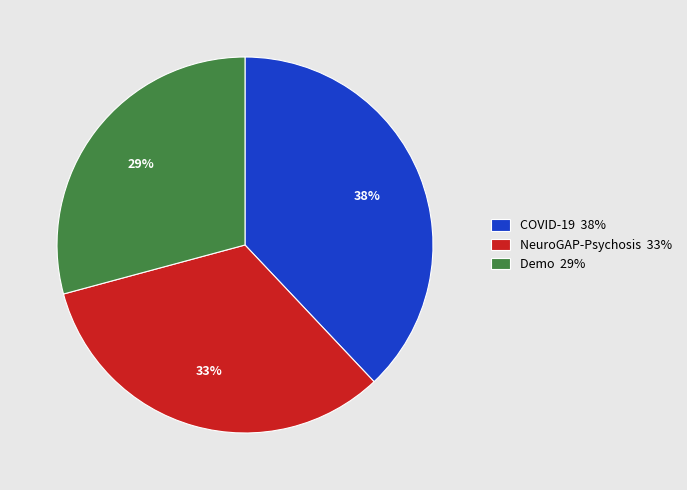

Do NeuroGAP-Psychosis 33% and COVID-19 38% together represent more than half of the pie?

Yes